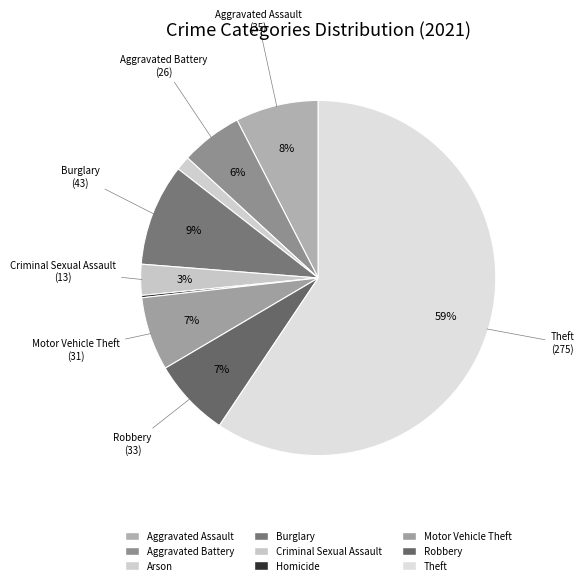

Rank the categories by value from lowest to highest.

Homicide, Arson, Criminal Sexual Assault, Aggravated Battery, Motor Vehicle Theft, Robbery, Aggravated Assault, Burglary, Theft